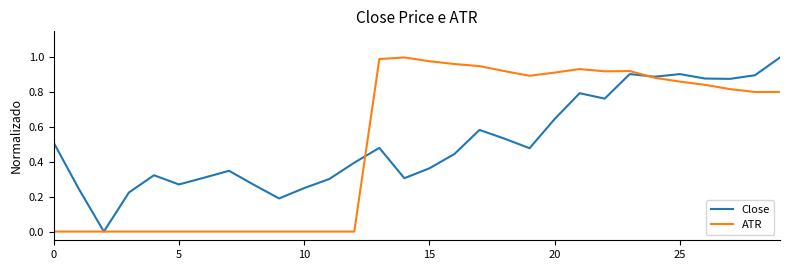

What are all the series names shown in the legend?

Close, ATR